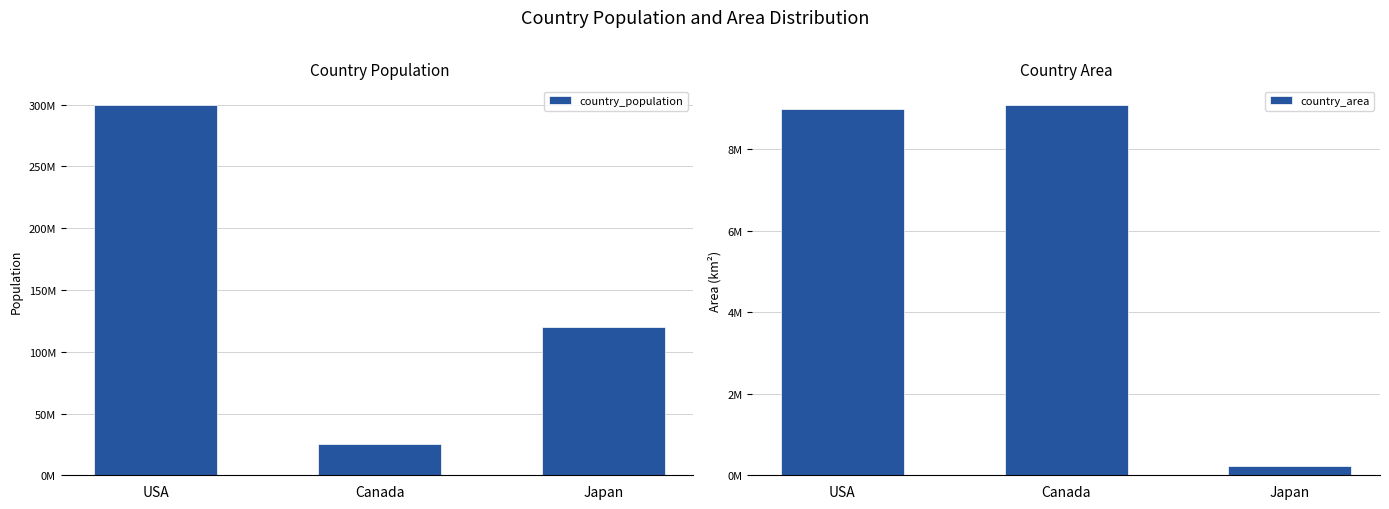

Is it true that country_area equals 220000 at Japan?

True